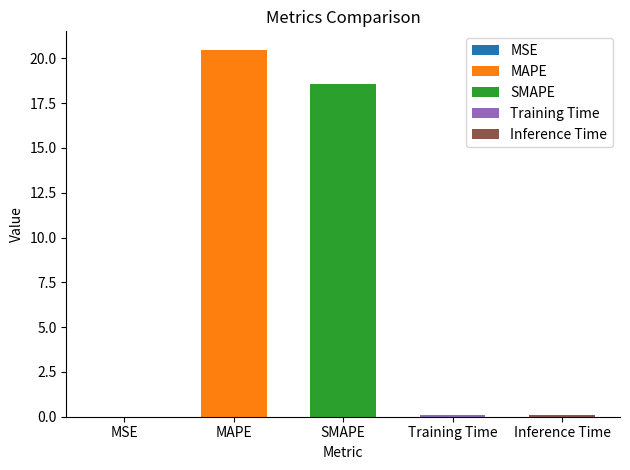

What is the difference between the maximum and minimum values?

20.5